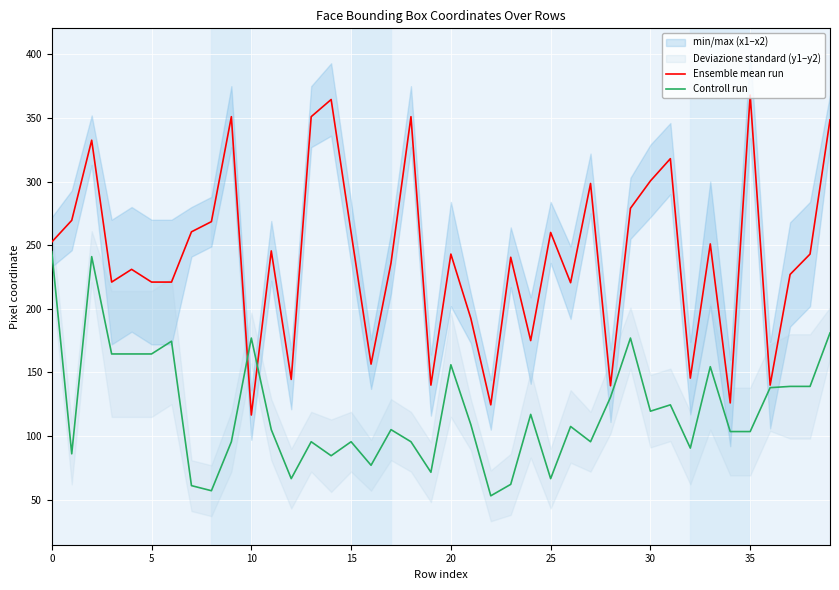

What is the difference between the maximum and minimum values in the Ensemble mean run series?

251.5